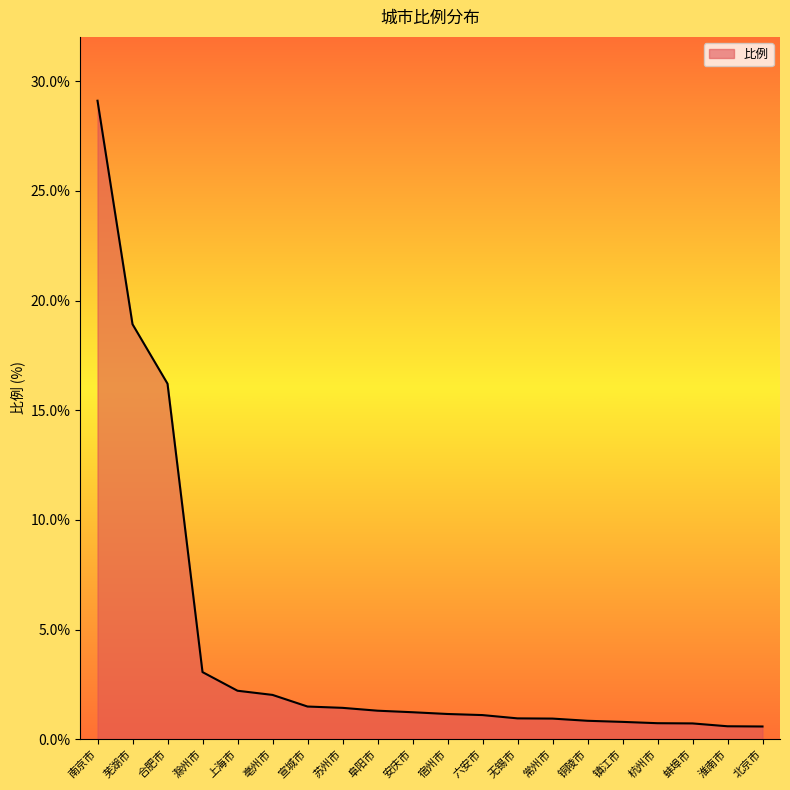

Where is the data nearest to the value 14?

合肥市